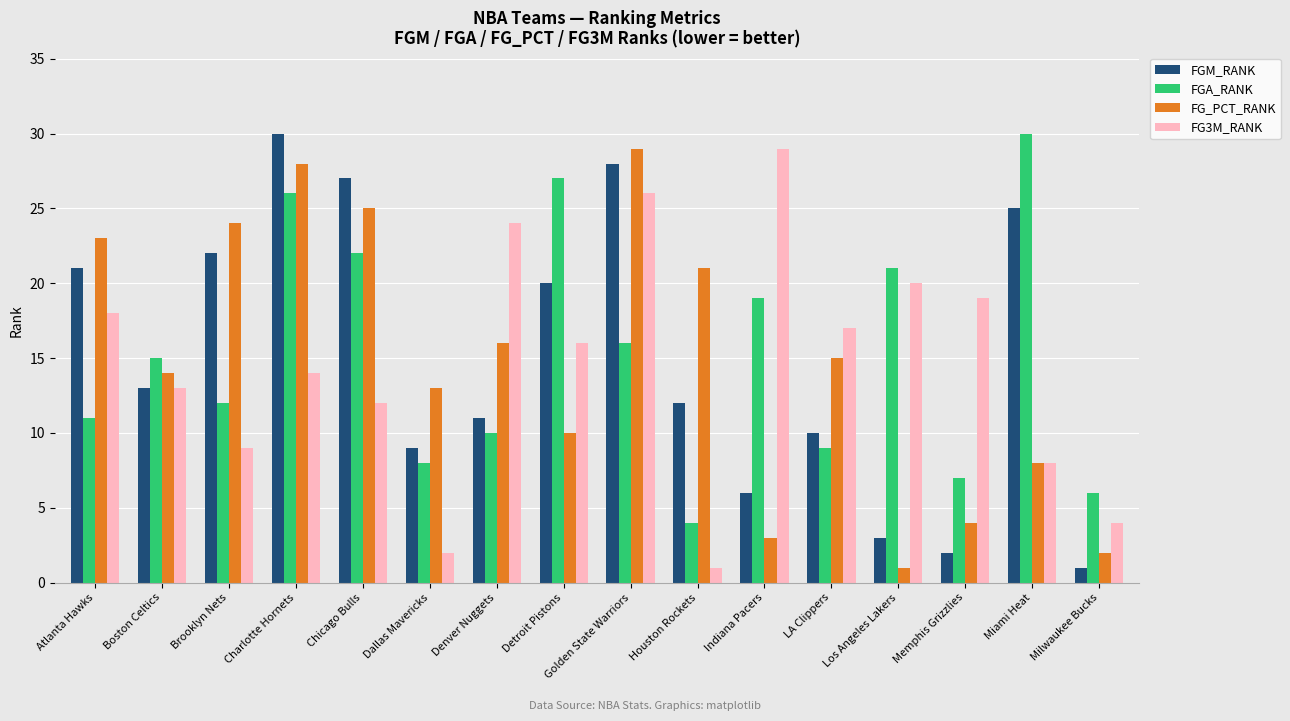

Reading left to right, extract all data points from this chart.

FGM_RANK: Atlanta Hawks=21	Boston Celtics=13	Brooklyn Nets=22	Charlotte Hornets=30	Chicago Bulls=27	Dallas Mavericks=9	Denver Nuggets=11	Detroit Pistons=20	Golden State Warriors=28	Houston Rockets=12	Indiana Pacers=6	LA Clippers=10	Los Angeles Lakers=3	Memphis Grizzlies=2	Miami Heat=25	Milwaukee Bucks=1
FGA_RANK: Atlanta Hawks=11	Boston Celtics=15	Brooklyn Nets=12	Charlotte Hornets=26	Chicago Bulls=22	Dallas Mavericks=8	Denver Nuggets=10	Detroit Pistons=27	Golden State Warriors=16	Houston Rockets=4	Indiana Pacers=19	LA Clippers=9	Los Angeles Lakers=21	Memphis Grizzlies=7	Miami Heat=30	Milwaukee Bucks=6
FG_PCT_RANK: Atlanta Hawks=23	Boston Celtics=14	Brooklyn Nets=24	Charlotte Hornets=28	Chicago Bulls=25	Dallas Mavericks=13	Denver Nuggets=16	Detroit Pistons=10	Golden State Warriors=29	Houston Rockets=21	Indiana Pacers=3	LA Clippers=15	Los Angeles Lakers=1	Memphis Grizzlies=4	Miami Heat=8	Milwaukee Bucks=2
FG3M_RANK: Atlanta Hawks=18	Boston Celtics=13	Brooklyn Nets=9	Charlotte Hornets=14	Chicago Bulls=12	Dallas Mavericks=2	Denver Nuggets=24	Detroit Pistons=16	Golden State Warriors=26	Houston Rockets=1	Indiana Pacers=29	LA Clippers=17	Los Angeles Lakers=20	Memphis Grizzlies=19	Miami Heat=8	Milwaukee Bucks=4